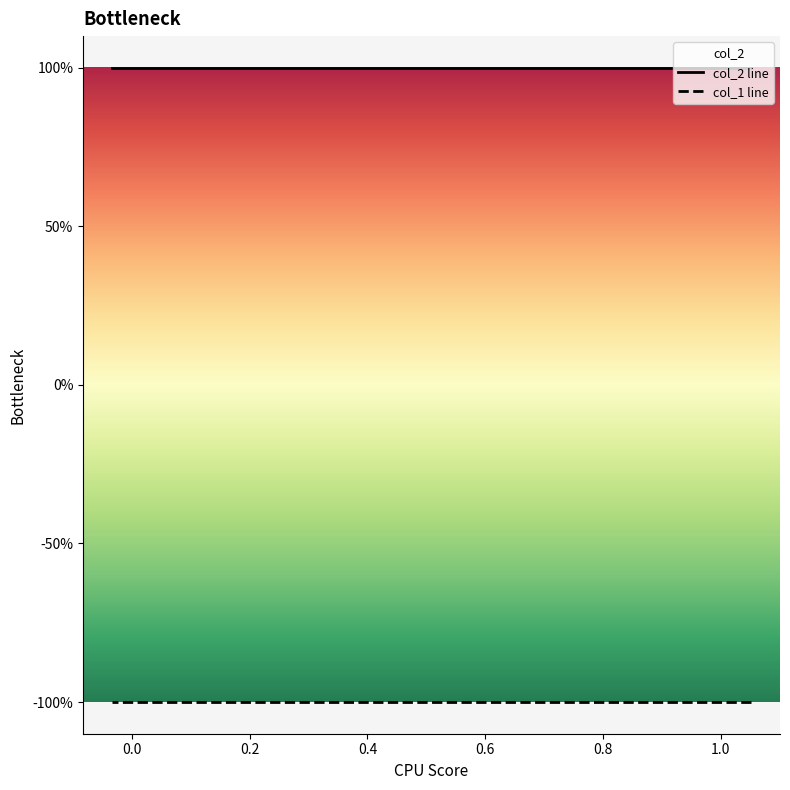

What are all the series names shown in the legend?

col_2 line, col_1 line